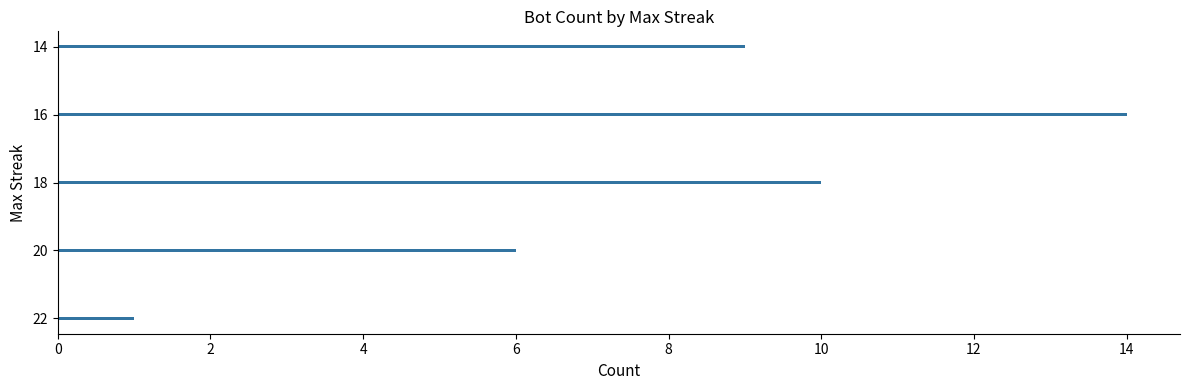

Approximately how many times larger is the value at 18 compared to 16?

0.7